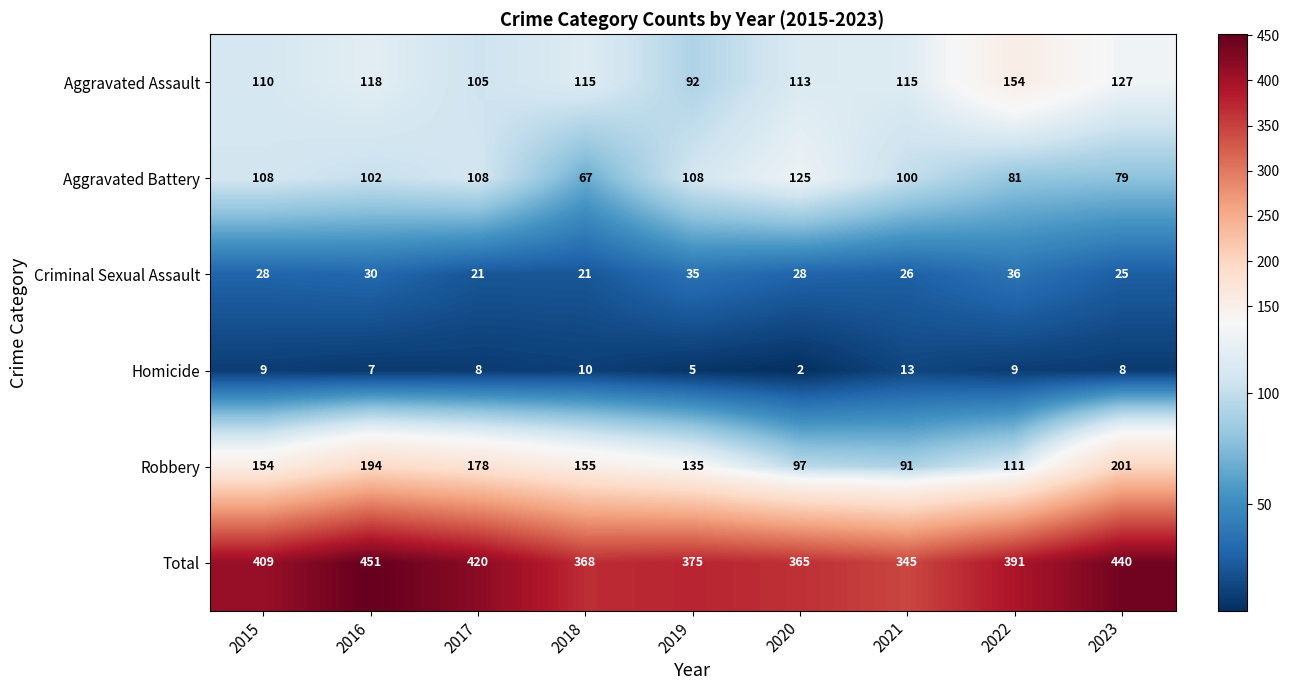

Count the number of data series in this chart.

6